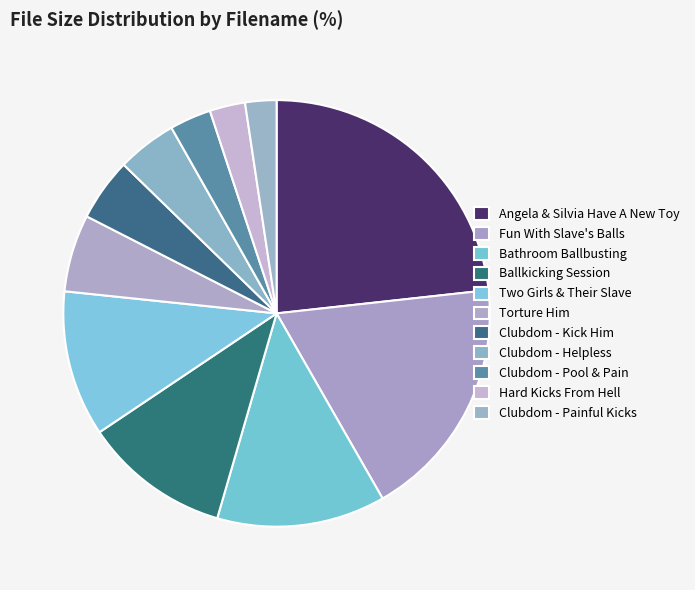

Which slice is the largest?

Angela & Silvia Have A New Toy